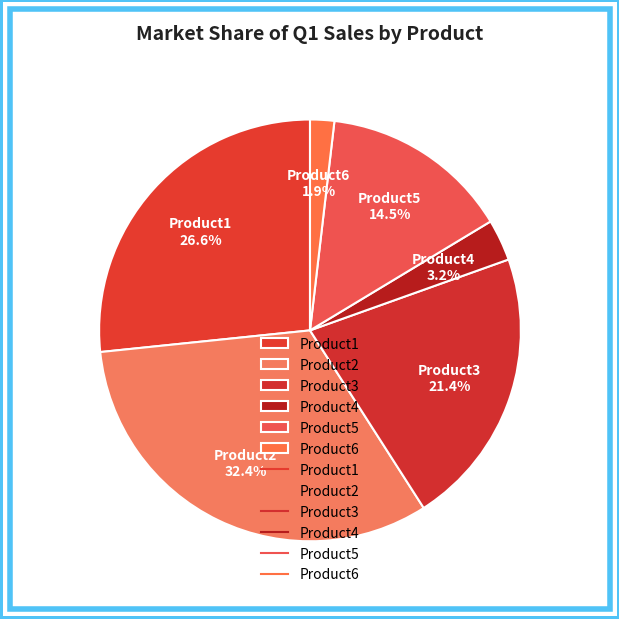

What percentage is the Product3 slice, to the nearest percent?

21%